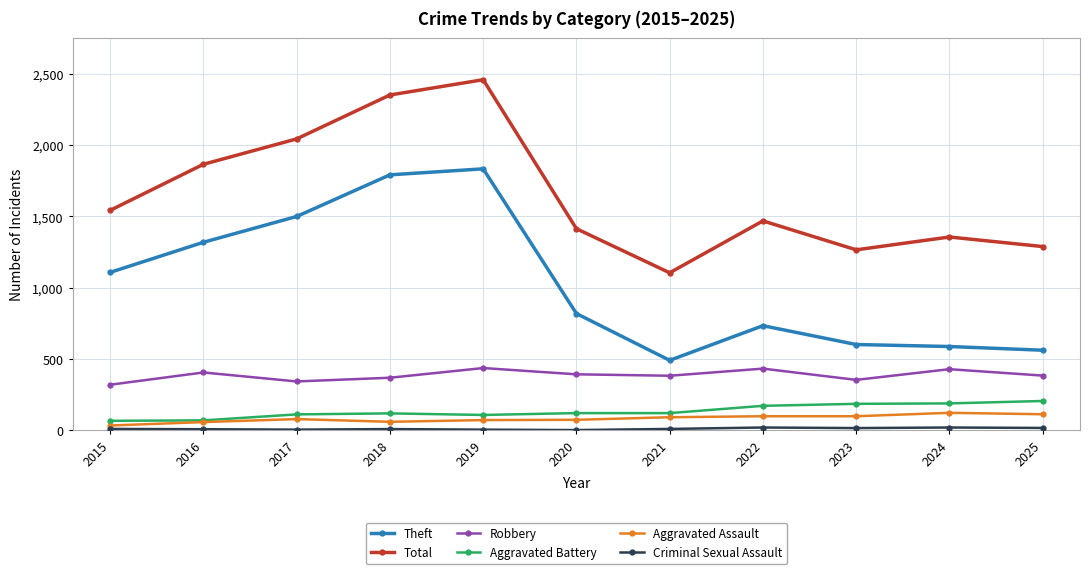

Is the value of Total at 2019 greater than the value of Robbery at 2021?

Yes